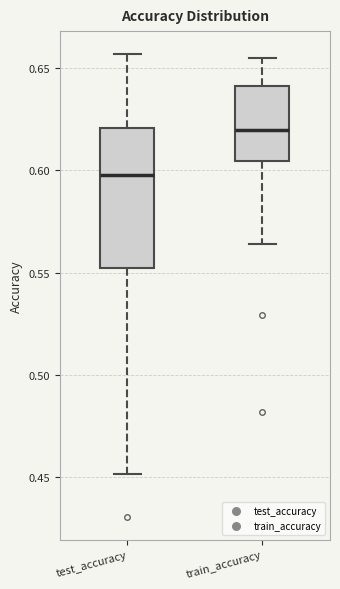

Reading left to right, read every box against the y-axis: the position of its median line, the range the box covers, and the ends of its whiskers. The values are not printed on the chart, so give them approximately, as read against the axis.

test_accuracy: median 0.600, box 0.550 to 0.620, whiskers 0.450 to 0.655
train_accuracy: median 0.620, box 0.605 to 0.640, whiskers 0.565 to 0.655